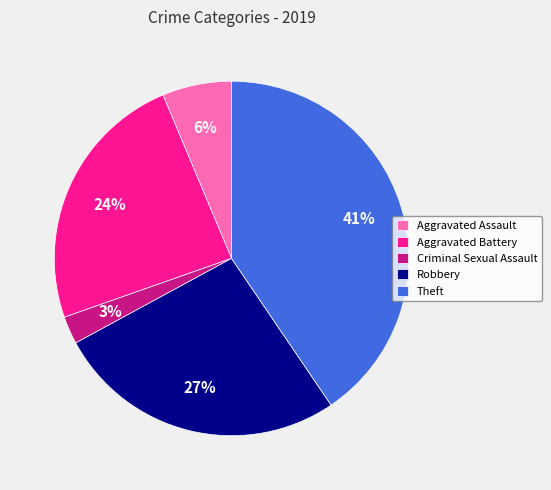

To the nearest percent, what portion does Criminal Sexual Assault represent?

3%